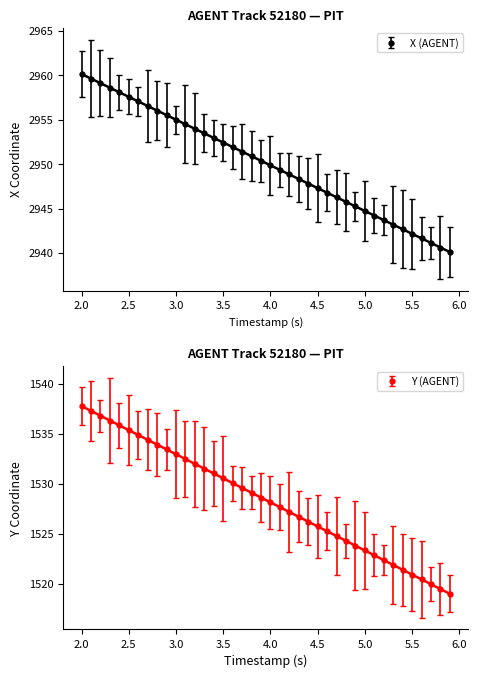

The value of X (AGENT) at 4.0 is 5305.8. True or false?

False